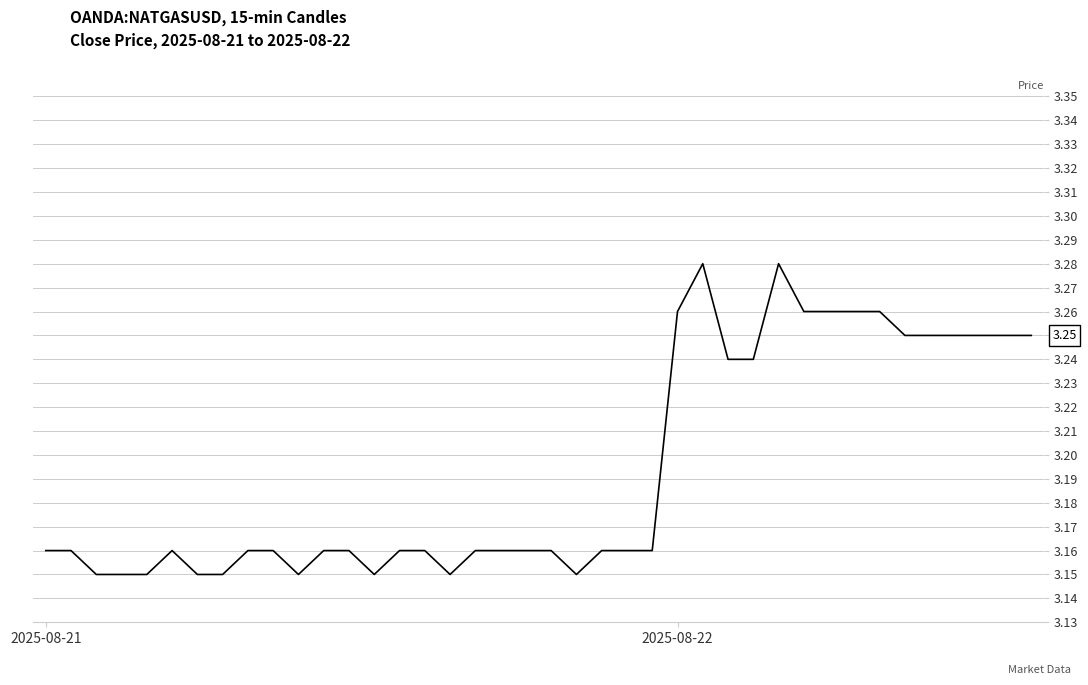

What is the difference between the maximum and minimum values?

0.1